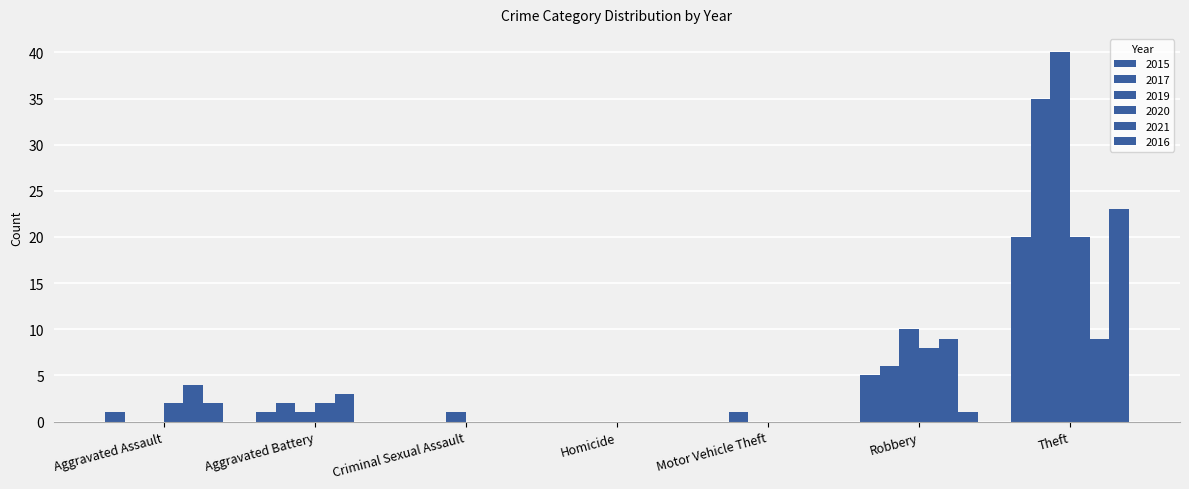

Are the bars grouped side by side (vs. stacked)?

Yes